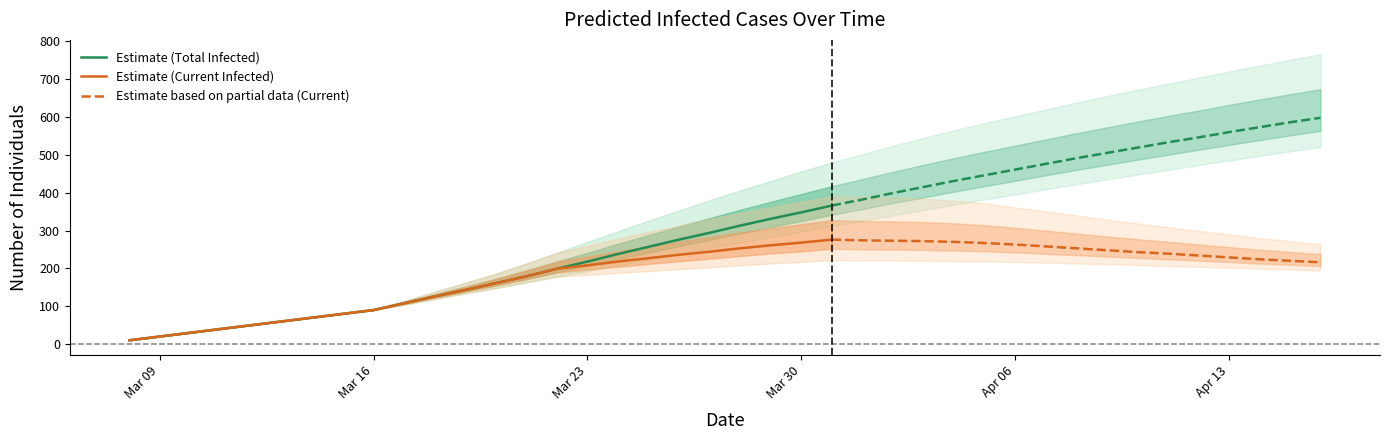

What is the difference between the second highest and minimum values in the predicted_total_infected_upper series?

741